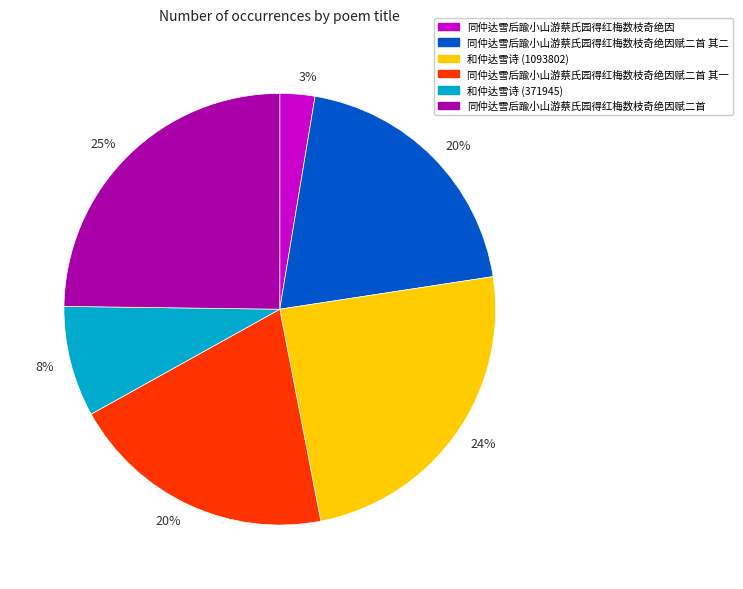

Does any single category account for the majority?

No